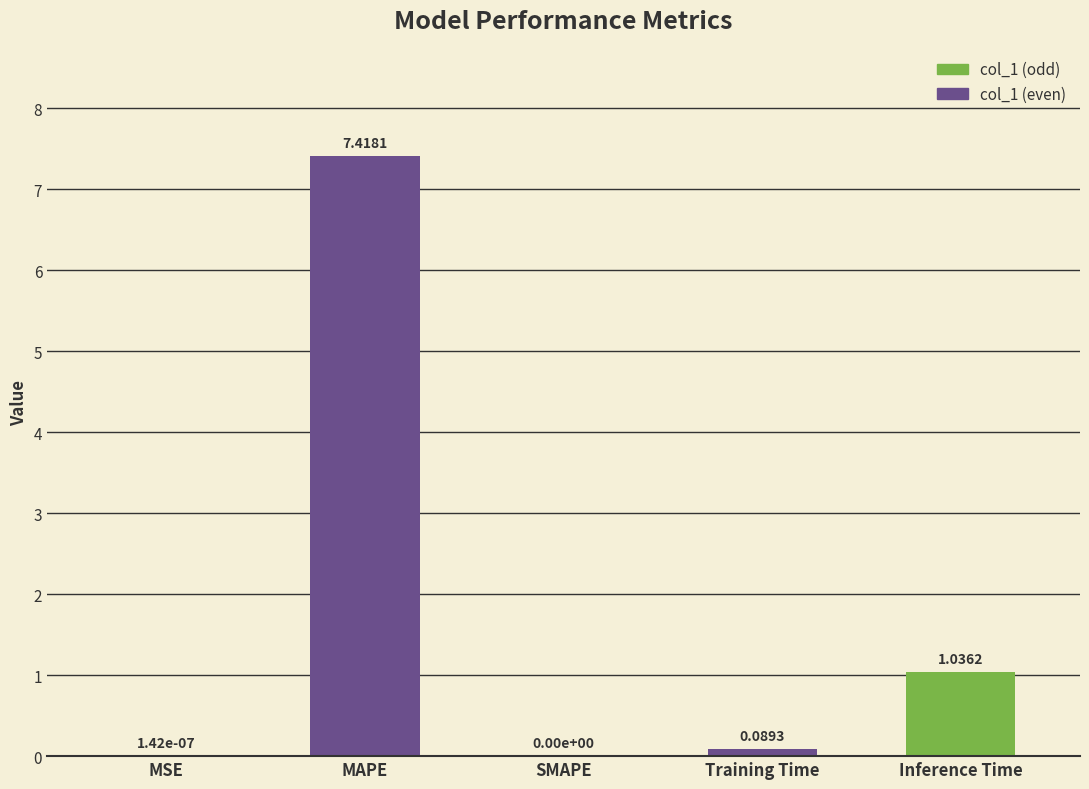

What is the change in value from MSE to Inference Time?

+1.0